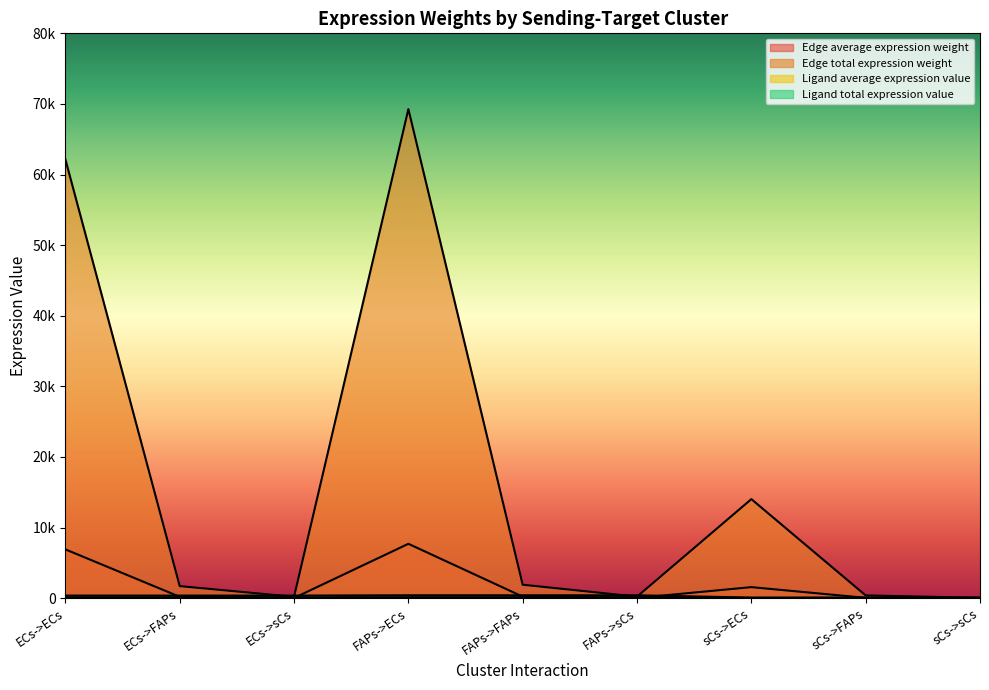

The value of Edge total expression weight at FAPs->ECs is 69264.4. True or false?

True